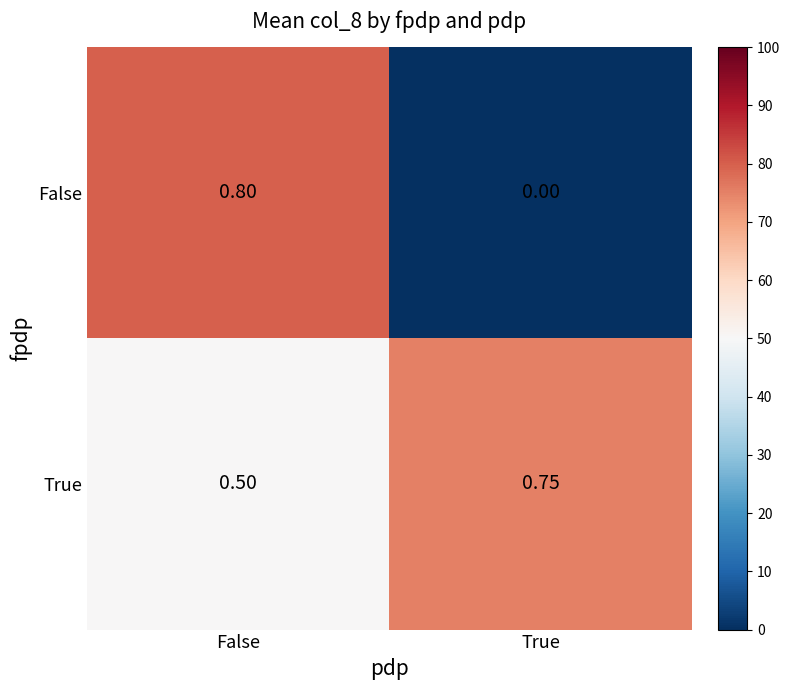

Is the value of True at True greater than the value of False at False?

No